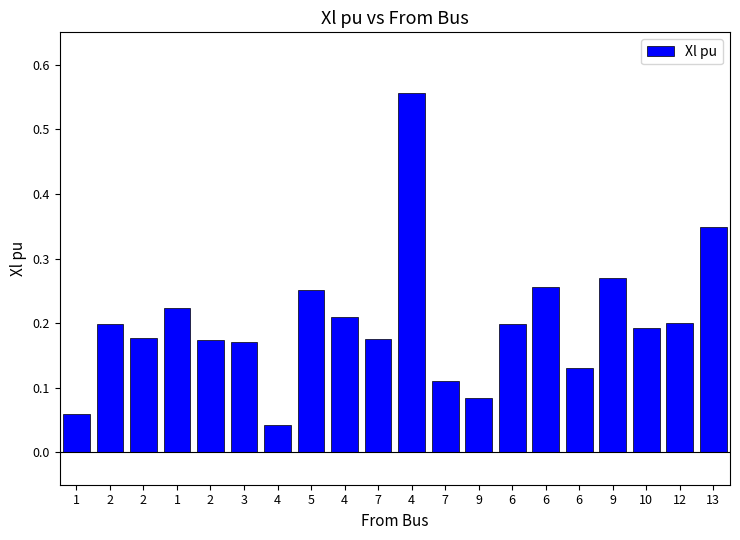

How many series are shown in this chart?

1